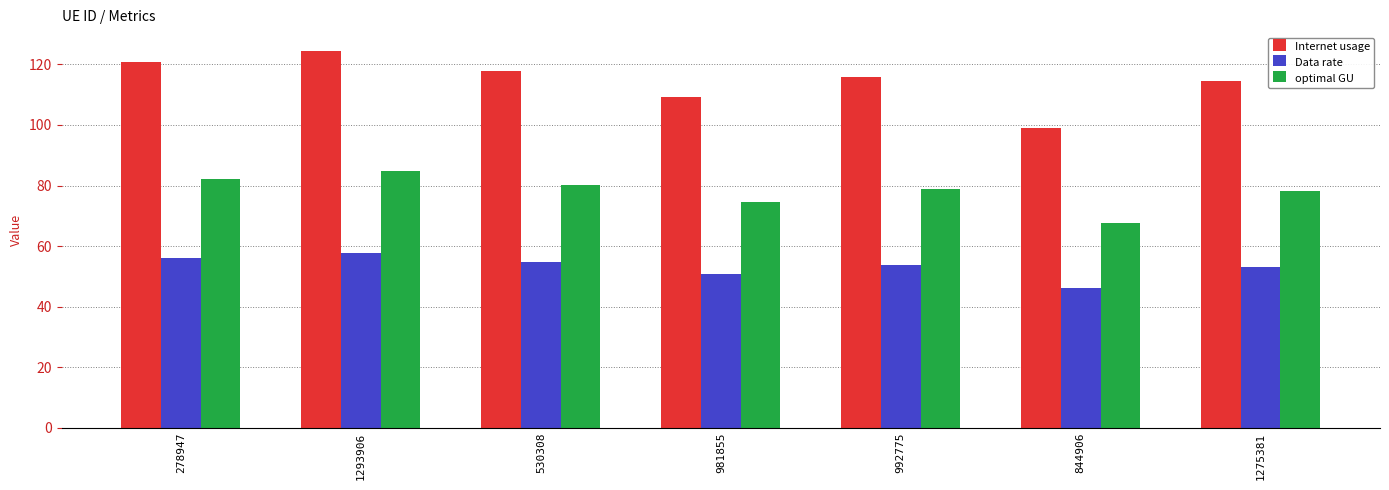

Which series has the largest total across all categories?

Internet usage